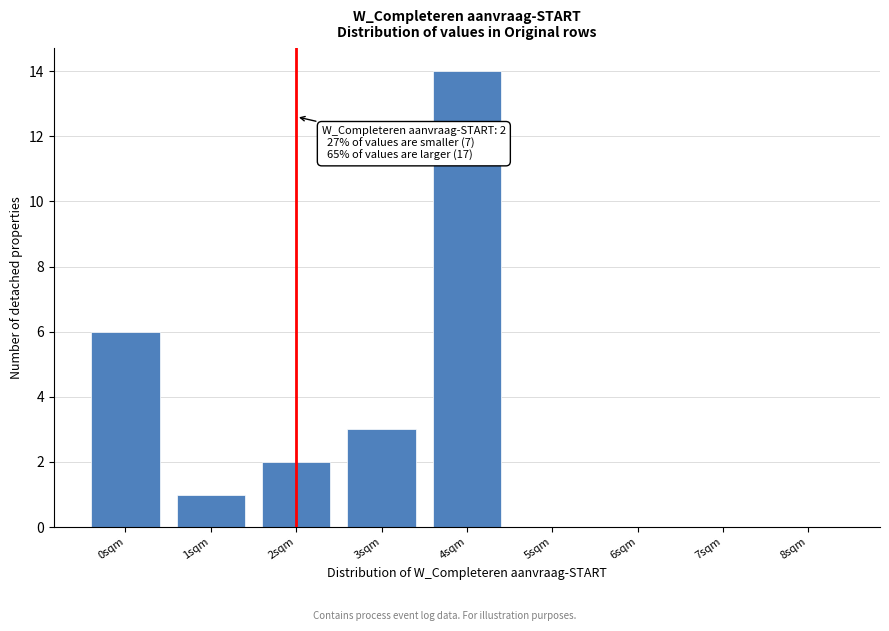

Reading left to right, extract all data points from this chart.

0sqm=6	1sqm=1	2sqm=2	3sqm=3	4sqm=14	5sqm=0	6sqm=0	7sqm=0	8sqm=0